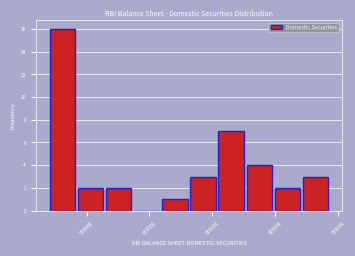

Reading left to right, transcribe this chart: for each bar, give the range it covers on the x-axis and its height. Neither the bar edges nor the heights are printed on the chart, so give them approximately, as read against the axes.

520000 to 540000: 16
540000 to 565000: 2
565000 to 585000: 2
585000 to 610000: 0
610000 to 630000: 1
630000 to 655000: 3
655000 to 675000: 7
675000 to 700000: 4
700000 to 720000: 2
720000 to 745000: 3